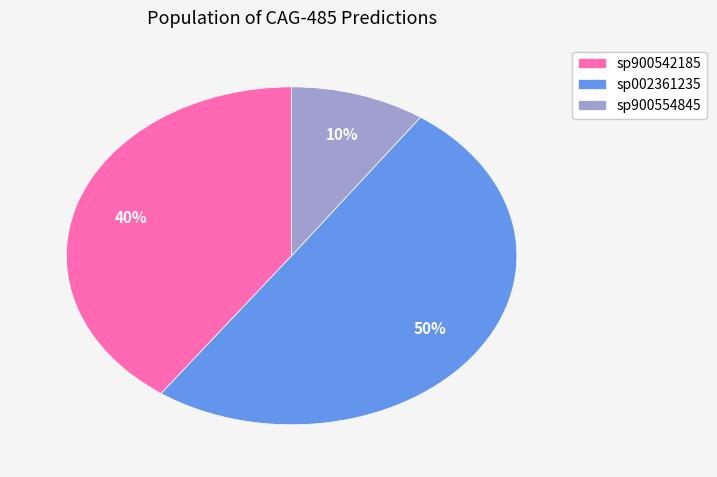

To the nearest percent, what is the difference between the largest and smallest slice percentages?

40%